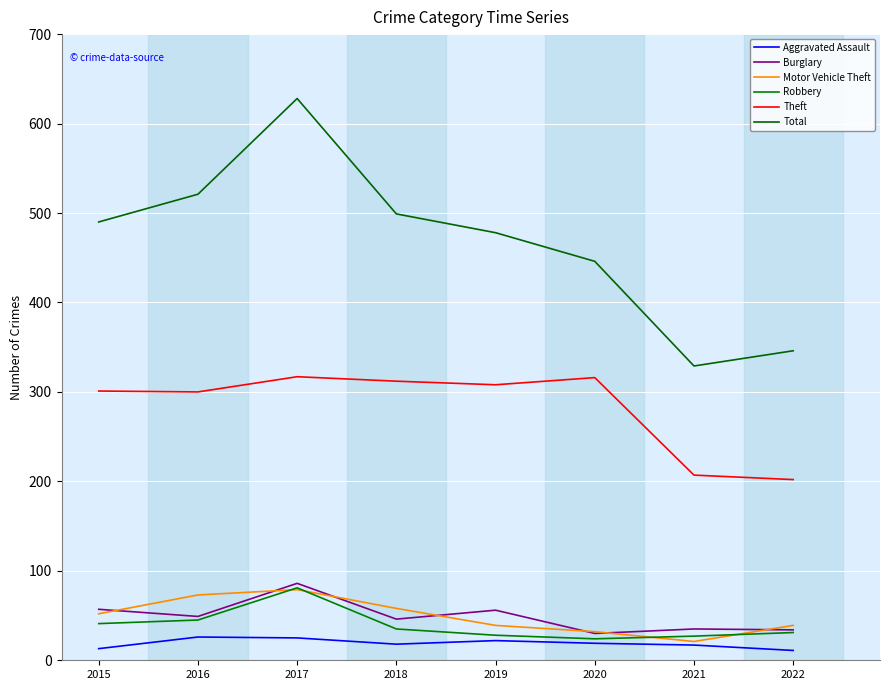

At 2015, list the series in order from largest to smallest.

Total, Theft, Burglary, Motor Vehicle Theft, Robbery, Aggravated Assault